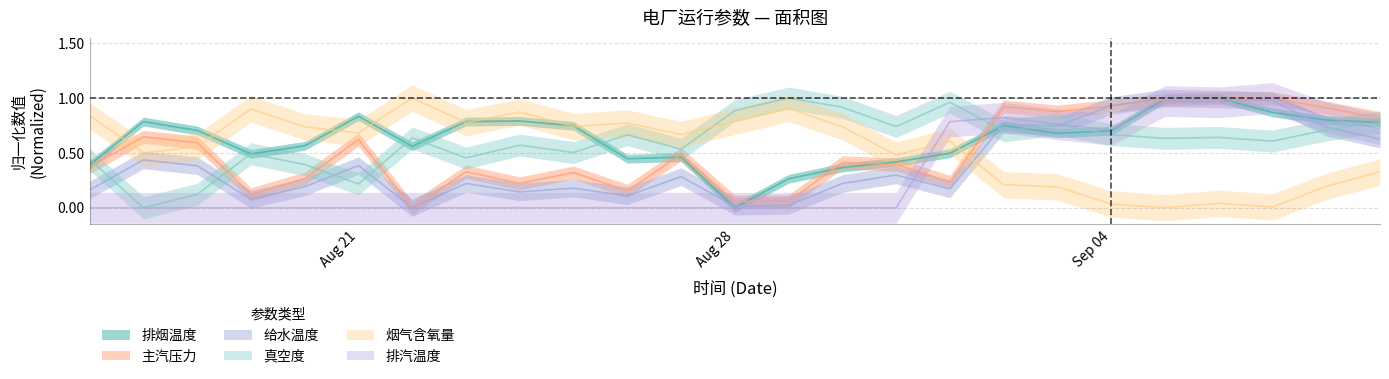

Is the value of 给水温度 at 14 greater than the value of 主汽压力 at 12?

Yes